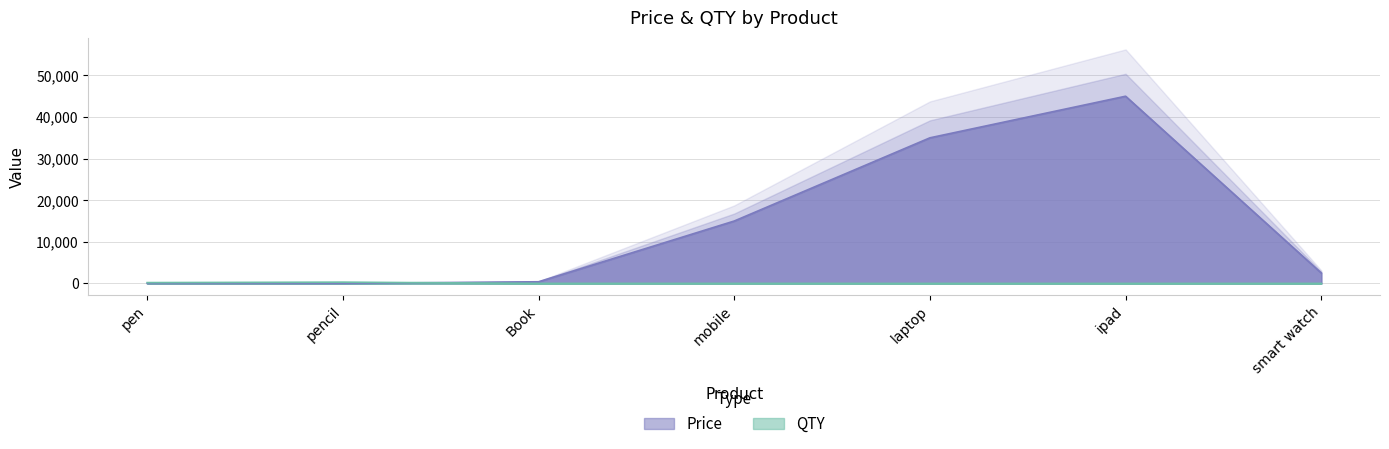

At which label does Price reach its peak?

ipad